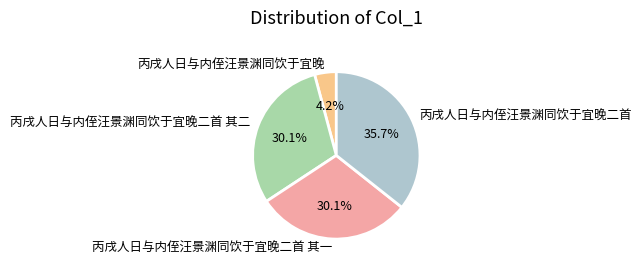

Which category has the biggest portion of the pie?

丙戌人日与内侄汪景渊同饮于宜晚二首